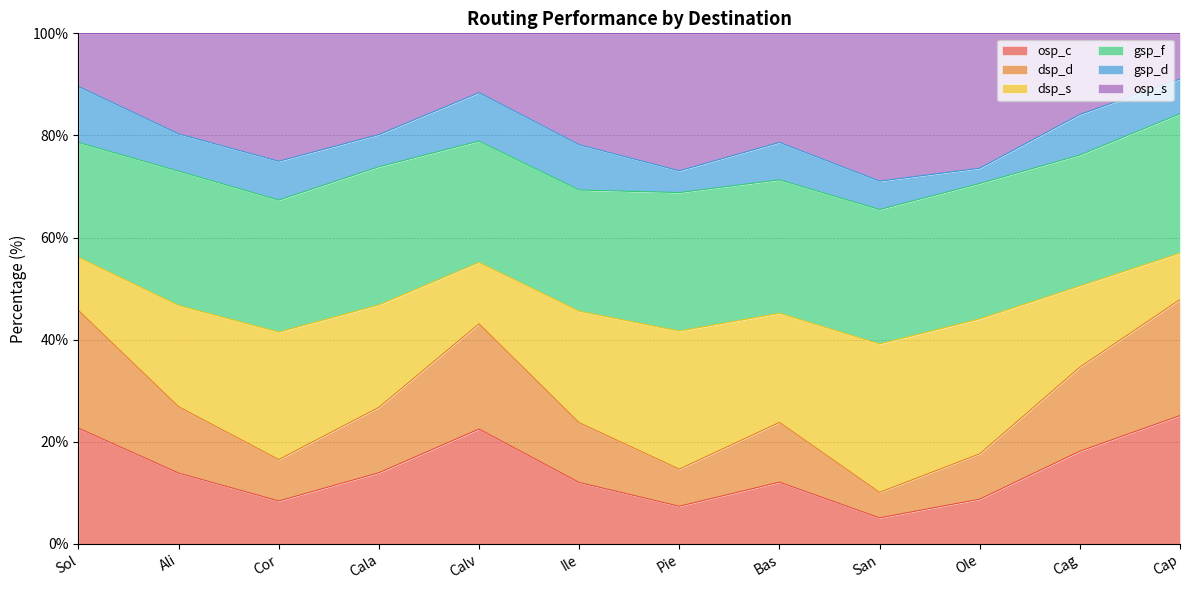

Is it true that osp_c equals 13.9 at Ali?

True